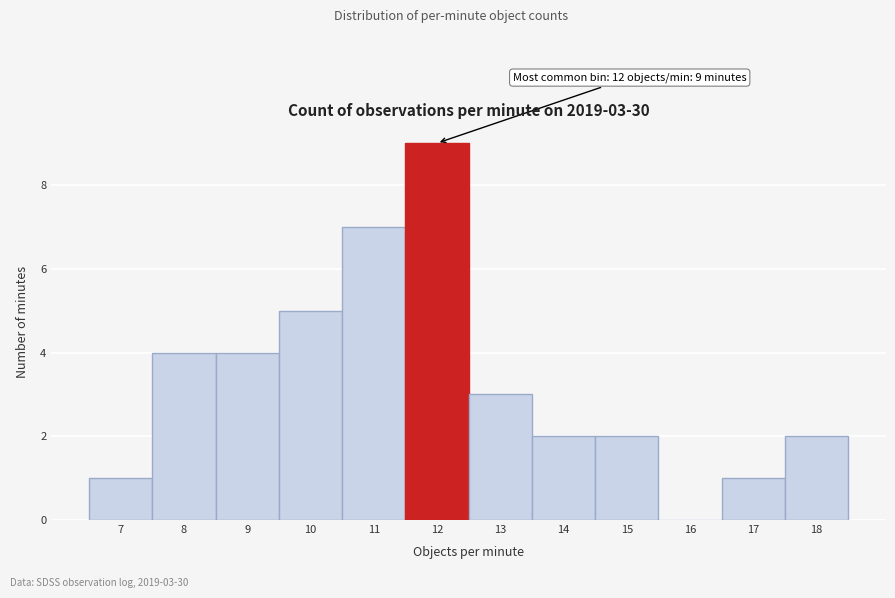

Reading left to right, extract all data points from this chart.

7=1	8=4	9=4	10=5	11=7	12=9	13=3	14=2	15=2	16=0	17=1	18=2